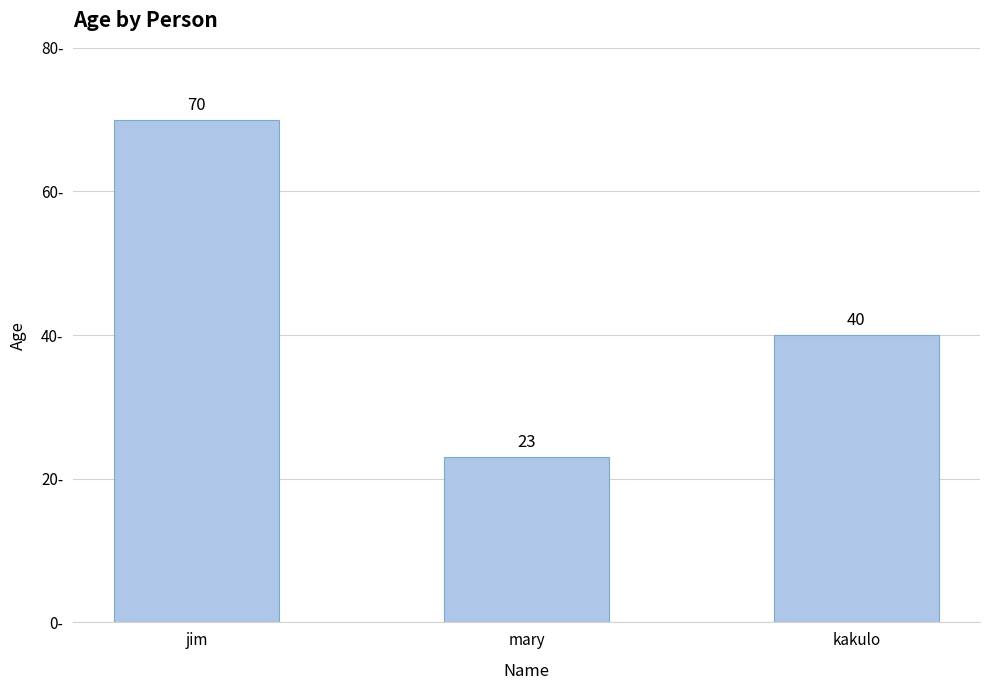

True or false: the data shows 30 at jim.

False